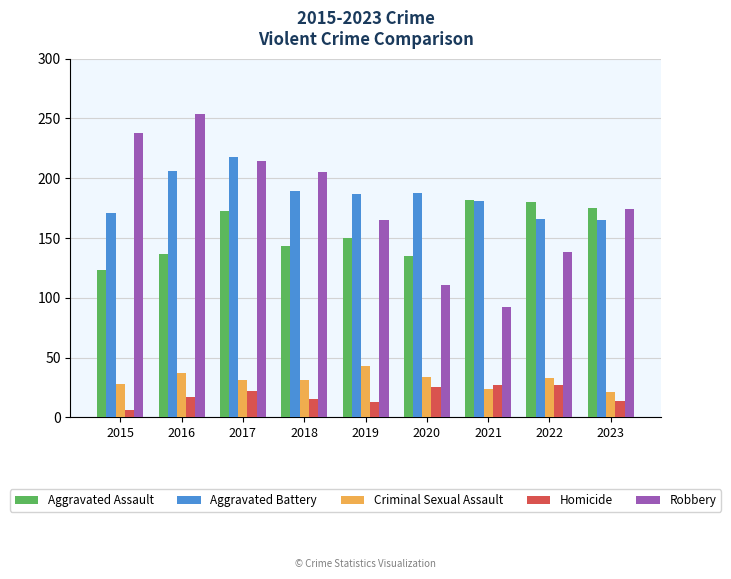

What is the value of the Aggravated Battery bar at the 2nd from the left?

206